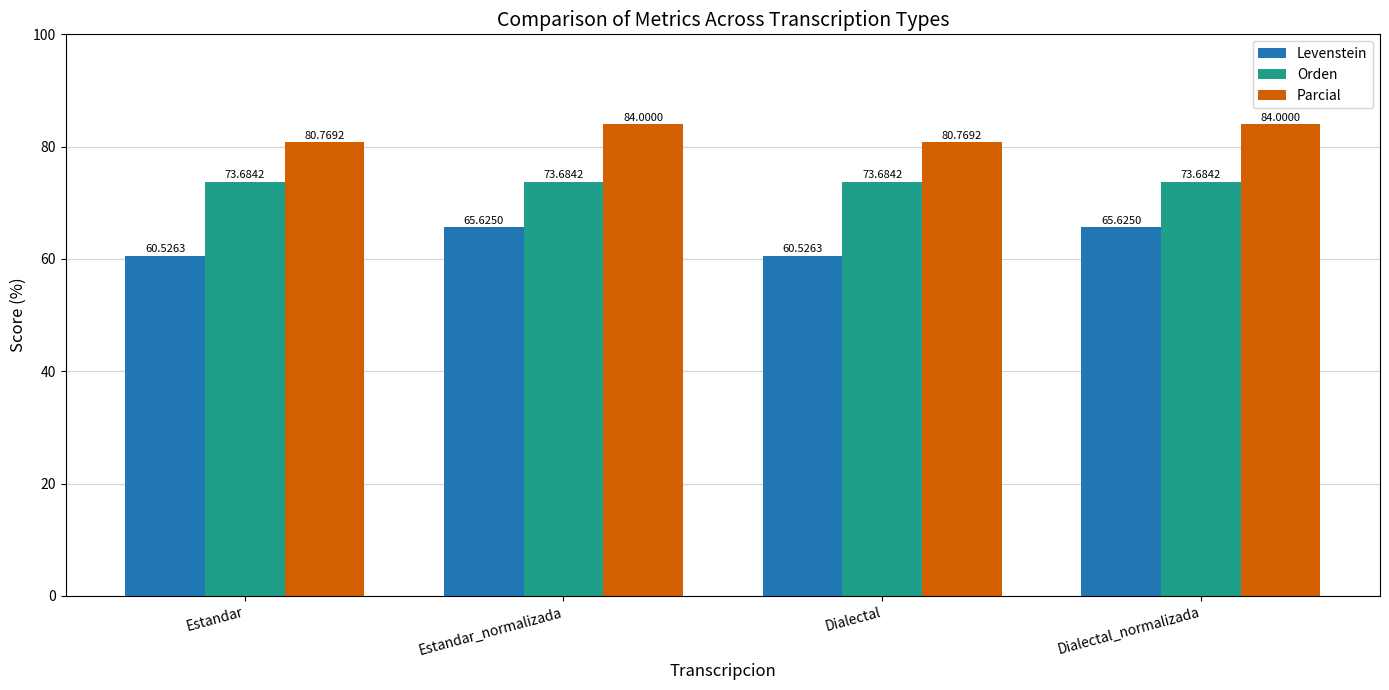

What are all the series names shown in the legend?

Levenstein, Orden, Parcial